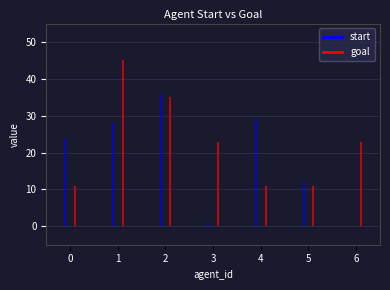

What is the difference between the start values at 5 and 0?

12